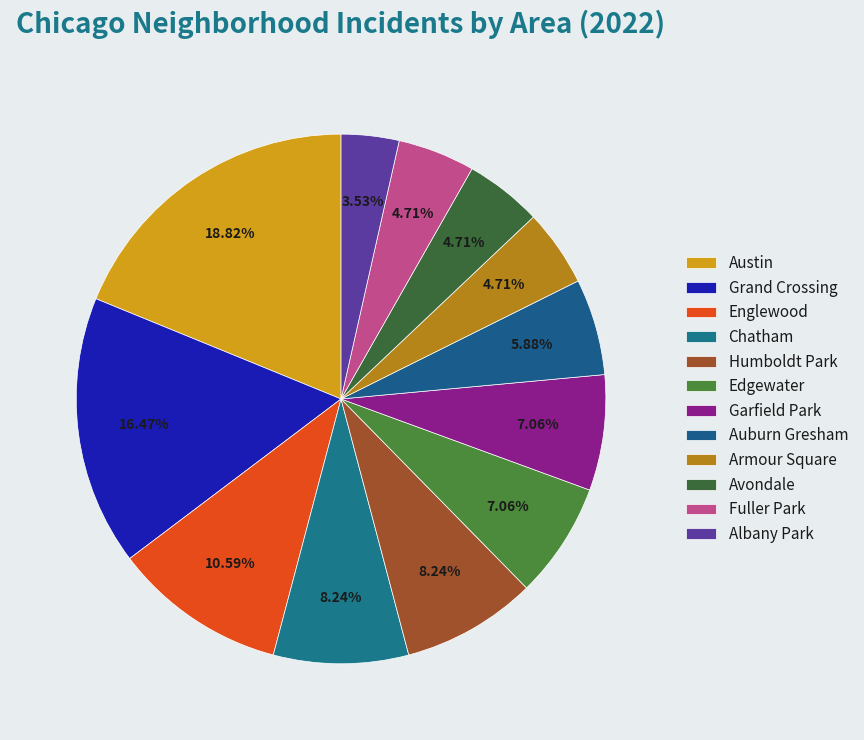

Which slice is the largest?

Austin